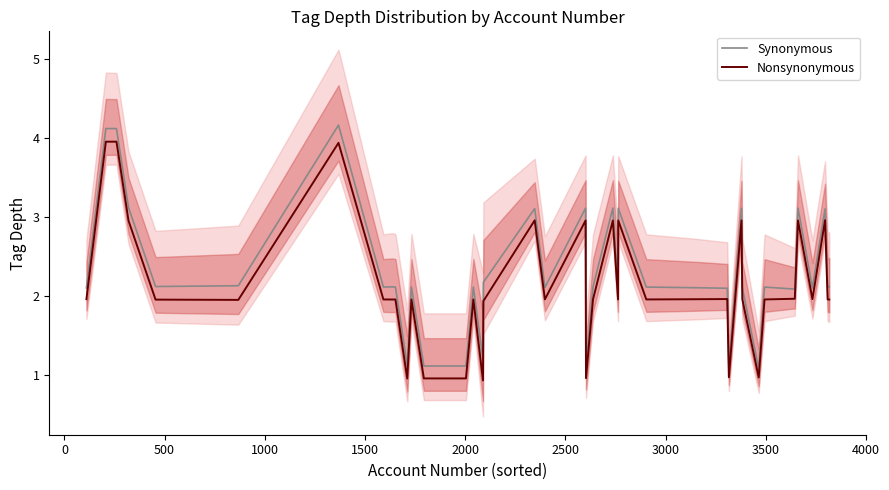

Does the chart have visible grid lines?

No